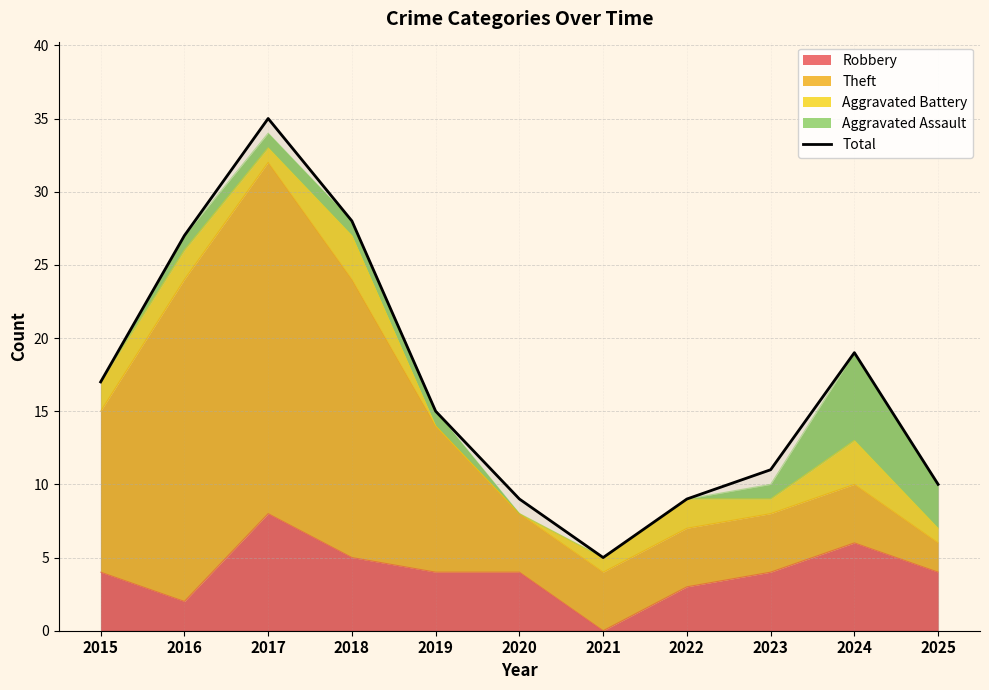

Rank the categories by value from highest to lowest.

2017, 2018, 2016, 2024, 2015, 2019, 2023, 2025, 2020, 2022, 2021